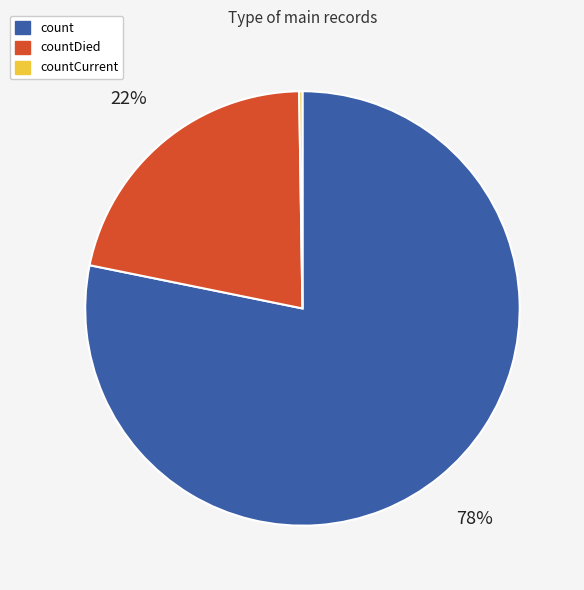

What percentage is the countDied slice, to the nearest percent?

22%